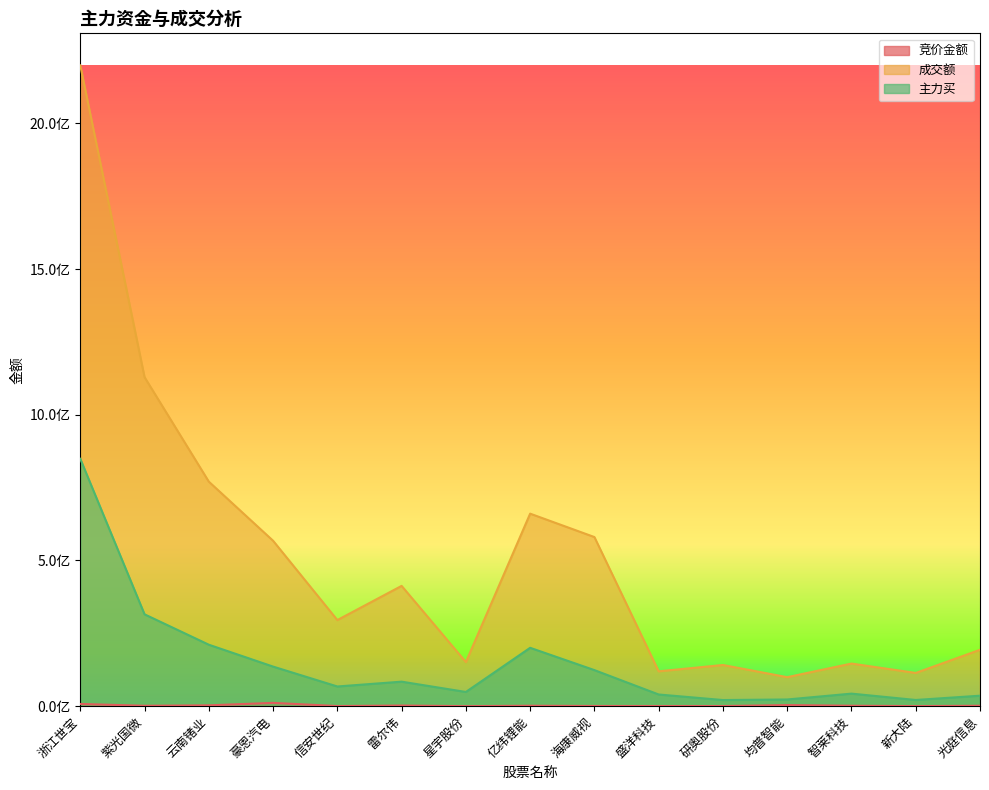

True or false: 主力买 has a value of 368680015 at 云南锗业.

False